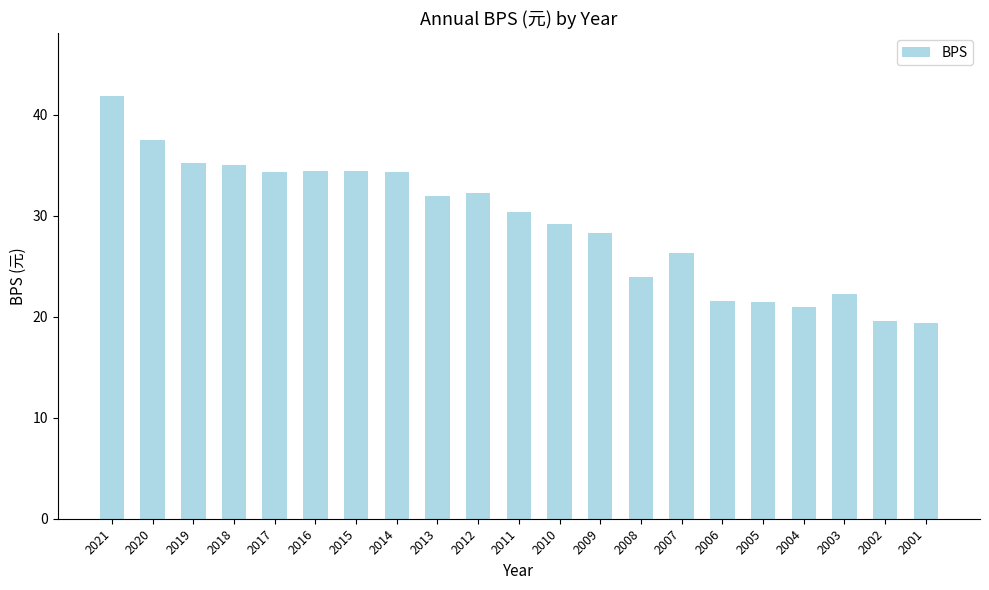

What is the minimum value shown in the chart?

19.4